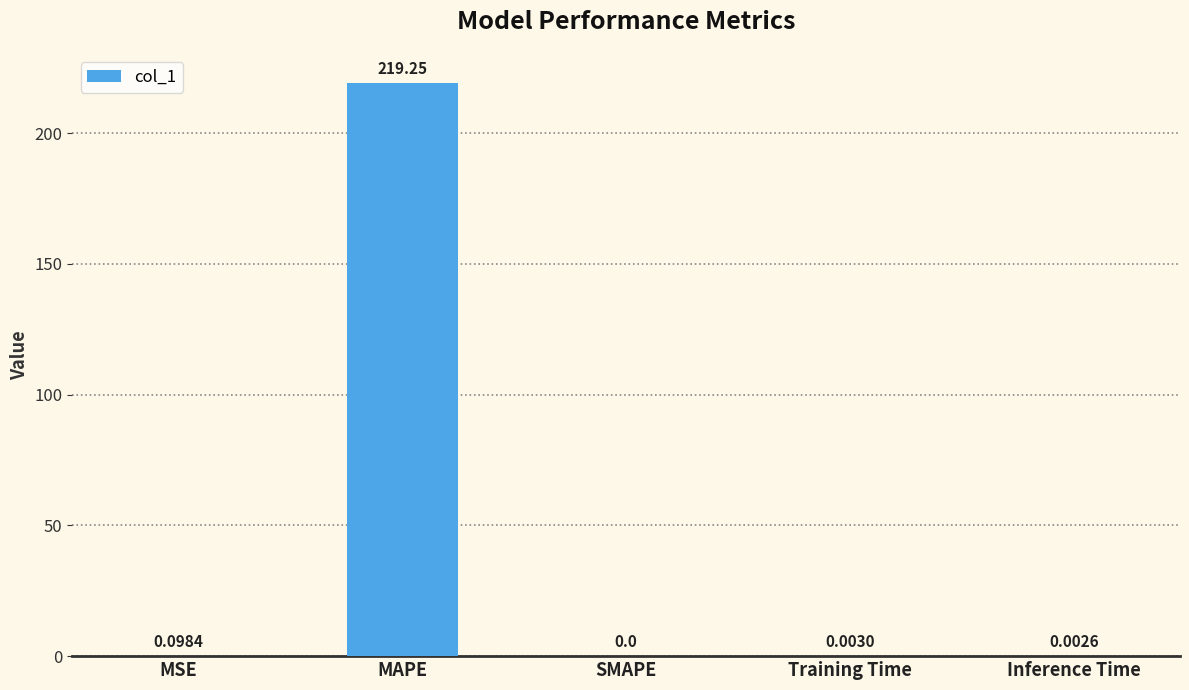

What is the sum of the values at MAPE and MSE?

219.3